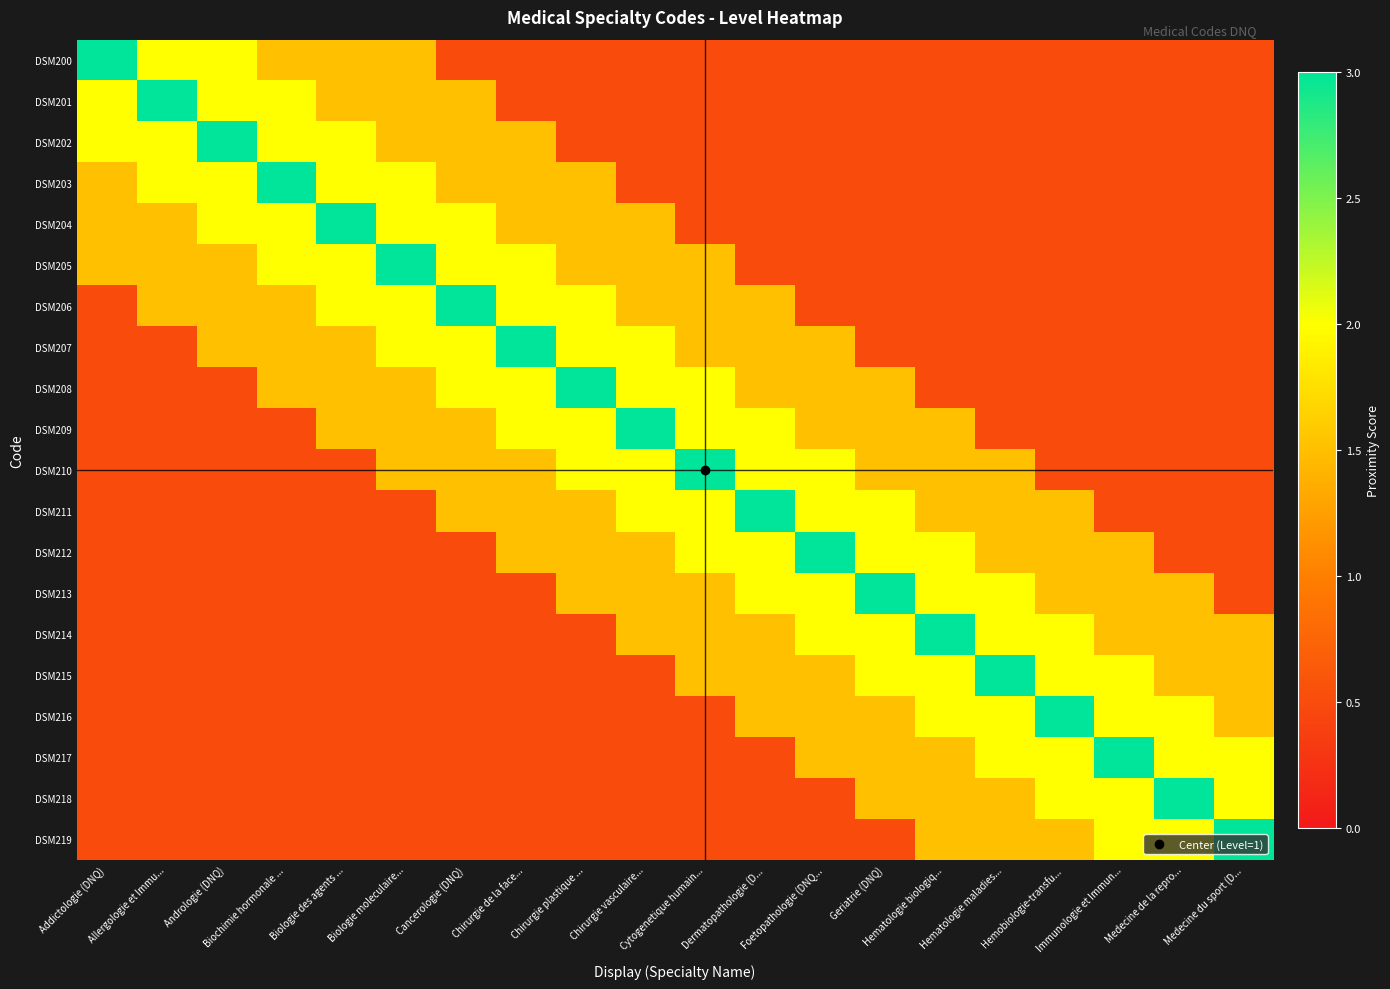

Reading left to right, extract all data points from this chart.

DSM200: Addictologie (DNQ)=3.0	Allergologie et Immu...=2.0	Andrologie (DNQ)=2.0	Biochimie hormonale ...=1.5	Biologie des agents ...=1.5	Biologie moleculaire...=1.5	Cancerologie (DNQ)=0.5	Chirurgie de la face...=0.5	Chirurgie plastique ...=0.5	Chirurgie vasculaire...=0.5	Cytogenetique humain...=0.5	Dermatopathologie (D...=0.5	Foetopathologie (DNQ...=0.5	Geriatrie (DNQ)=0.5	Hematologie biologiq...=0.5	Hematologie maladies...=0.5	Hemobiologie-transfu...=0.5	Immunologie et Immun...=0.5	Medecine de la repro...=0.5	Medecine du sport (D...=0.5
DSM201: Addictologie (DNQ)=2.0	Allergologie et Immu...=3.0	Andrologie (DNQ)=2.0	Biochimie hormonale ...=2.0	Biologie des agents ...=1.5	Biologie moleculaire...=1.5	Cancerologie (DNQ)=1.5	Chirurgie de la face...=0.5	Chirurgie plastique ...=0.5	Chirurgie vasculaire...=0.5	Cytogenetique humain...=0.5	Dermatopathologie (D...=0.5	Foetopathologie (DNQ...=0.5	Geriatrie (DNQ)=0.5	Hematologie biologiq...=0.5	Hematologie maladies...=0.5	Hemobiologie-transfu...=0.5	Immunologie et Immun...=0.5	Medecine de la repro...=0.5	Medecine du sport (D...=0.5
DSM202: Addictologie (DNQ)=2.0	Allergologie et Immu...=2.0	Andrologie (DNQ)=3.0	Biochimie hormonale ...=2.0	Biologie des agents ...=2.0	Biologie moleculaire...=1.5	Cancerologie (DNQ)=1.5	Chirurgie de la face...=1.5	Chirurgie plastique ...=0.5	Chirurgie vasculaire...=0.5	Cytogenetique humain...=0.5	Dermatopathologie (D...=0.5	Foetopathologie (DNQ...=0.5	Geriatrie (DNQ)=0.5	Hematologie biologiq...=0.5	Hematologie maladies...=0.5	Hemobiologie-transfu...=0.5	Immunologie et Immun...=0.5	Medecine de la repro...=0.5	Medecine du sport (D...=0.5
DSM203: Addictologie (DNQ)=1.5	Allergologie et Immu...=2.0	Andrologie (DNQ)=2.0	Biochimie hormonale ...=3.0	Biologie des agents ...=2.0	Biologie moleculaire...=2.0	Cancerologie (DNQ)=1.5	Chirurgie de la face...=1.5	Chirurgie plastique ...=1.5	Chirurgie vasculaire...=0.5	Cytogenetique humain...=0.5	Dermatopathologie (D...=0.5	Foetopathologie (DNQ...=0.5	Geriatrie (DNQ)=0.5	Hematologie biologiq...=0.5	Hematologie maladies...=0.5	Hemobiologie-transfu...=0.5	Immunologie et Immun...=0.5	Medecine de la repro...=0.5	Medecine du sport (D...=0.5
DSM204: Addictologie (DNQ)=1.5	Allergologie et Immu...=1.5	Andrologie (DNQ)=2.0	Biochimie hormonale ...=2.0	Biologie des agents ...=3.0	Biologie moleculaire...=2.0	Cancerologie (DNQ)=2.0	Chirurgie de la face...=1.5	Chirurgie plastique ...=1.5	Chirurgie vasculaire...=1.5	Cytogenetique humain...=0.5	Dermatopathologie (D...=0.5	Foetopathologie (DNQ...=0.5	Geriatrie (DNQ)=0.5	Hematologie biologiq...=0.5	Hematologie maladies...=0.5	Hemobiologie-transfu...=0.5	Immunologie et Immun...=0.5	Medecine de la repro...=0.5	Medecine du sport (D...=0.5
DSM205: Addictologie (DNQ)=1.5	Allergologie et Immu...=1.5	Andrologie (DNQ)=1.5	Biochimie hormonale ...=2.0	Biologie des agents ...=2.0	Biologie moleculaire...=3.0	Cancerologie (DNQ)=2.0	Chirurgie de la face...=2.0	Chirurgie plastique ...=1.5	Chirurgie vasculaire...=1.5	Cytogenetique humain...=1.5	Dermatopathologie (D...=0.5	Foetopathologie (DNQ...=0.5	Geriatrie (DNQ)=0.5	Hematologie biologiq...=0.5	Hematologie maladies...=0.5	Hemobiologie-transfu...=0.5	Immunologie et Immun...=0.5	Medecine de la repro...=0.5	Medecine du sport (D...=0.5
DSM206: Addictologie (DNQ)=0.5	Allergologie et Immu...=1.5	Andrologie (DNQ)=1.5	Biochimie hormonale ...=1.5	Biologie des agents ...=2.0	Biologie moleculaire...=2.0	Cancerologie (DNQ)=3.0	Chirurgie de la face...=2.0	Chirurgie plastique ...=2.0	Chirurgie vasculaire...=1.5	Cytogenetique humain...=1.5	Dermatopathologie (D...=1.5	Foetopathologie (DNQ...=0.5	Geriatrie (DNQ)=0.5	Hematologie biologiq...=0.5	Hematologie maladies...=0.5	Hemobiologie-transfu...=0.5	Immunologie et Immun...=0.5	Medecine de la repro...=0.5	Medecine du sport (D...=0.5
DSM207: Addictologie (DNQ)=0.5	Allergologie et Immu...=0.5	Andrologie (DNQ)=1.5	Biochimie hormonale ...=1.5	Biologie des agents ...=1.5	Biologie moleculaire...=2.0	Cancerologie (DNQ)=2.0	Chirurgie de la face...=3.0	Chirurgie plastique ...=2.0	Chirurgie vasculaire...=2.0	Cytogenetique humain...=1.5	Dermatopathologie (D...=1.5	Foetopathologie (DNQ...=1.5	Geriatrie (DNQ)=0.5	Hematologie biologiq...=0.5	Hematologie maladies...=0.5	Hemobiologie-transfu...=0.5	Immunologie et Immun...=0.5	Medecine de la repro...=0.5	Medecine du sport (D...=0.5
DSM208: Addictologie (DNQ)=0.5	Allergologie et Immu...=0.5	Andrologie (DNQ)=0.5	Biochimie hormonale ...=1.5	Biologie des agents ...=1.5	Biologie moleculaire...=1.5	Cancerologie (DNQ)=2.0	Chirurgie de la face...=2.0	Chirurgie plastique ...=3.0	Chirurgie vasculaire...=2.0	Cytogenetique humain...=2.0	Dermatopathologie (D...=1.5	Foetopathologie (DNQ...=1.5	Geriatrie (DNQ)=1.5	Hematologie biologiq...=0.5	Hematologie maladies...=0.5	Hemobiologie-transfu...=0.5	Immunologie et Immun...=0.5	Medecine de la repro...=0.5	Medecine du sport (D...=0.5
DSM209: Addictologie (DNQ)=0.5	Allergologie et Immu...=0.5	Andrologie (DNQ)=0.5	Biochimie hormonale ...=0.5	Biologie des agents ...=1.5	Biologie moleculaire...=1.5	Cancerologie (DNQ)=1.5	Chirurgie de la face...=2.0	Chirurgie plastique ...=2.0	Chirurgie vasculaire...=3.0	Cytogenetique humain...=2.0	Dermatopathologie (D...=2.0	Foetopathologie (DNQ...=1.5	Geriatrie (DNQ)=1.5	Hematologie biologiq...=1.5	Hematologie maladies...=0.5	Hemobiologie-transfu...=0.5	Immunologie et Immun...=0.5	Medecine de la repro...=0.5	Medecine du sport (D...=0.5
DSM210: Addictologie (DNQ)=0.5	Allergologie et Immu...=0.5	Andrologie (DNQ)=0.5	Biochimie hormonale ...=0.5	Biologie des agents ...=0.5	Biologie moleculaire...=1.5	Cancerologie (DNQ)=1.5	Chirurgie de la face...=1.5	Chirurgie plastique ...=2.0	Chirurgie vasculaire...=2.0	Cytogenetique humain...=3.0	Dermatopathologie (D...=2.0	Foetopathologie (DNQ...=2.0	Geriatrie (DNQ)=1.5	Hematologie biologiq...=1.5	Hematologie maladies...=1.5	Hemobiologie-transfu...=0.5	Immunologie et Immun...=0.5	Medecine de la repro...=0.5	Medecine du sport (D...=0.5
DSM211: Addictologie (DNQ)=0.5	Allergologie et Immu...=0.5	Andrologie (DNQ)=0.5	Biochimie hormonale ...=0.5	Biologie des agents ...=0.5	Biologie moleculaire...=0.5	Cancerologie (DNQ)=1.5	Chirurgie de la face...=1.5	Chirurgie plastique ...=1.5	Chirurgie vasculaire...=2.0	Cytogenetique humain...=2.0	Dermatopathologie (D...=3.0	Foetopathologie (DNQ...=2.0	Geriatrie (DNQ)=2.0	Hematologie biologiq...=1.5	Hematologie maladies...=1.5	Hemobiologie-transfu...=1.5	Immunologie et Immun...=0.5	Medecine de la repro...=0.5	Medecine du sport (D...=0.5
DSM212: Addictologie (DNQ)=0.5	Allergologie et Immu...=0.5	Andrologie (DNQ)=0.5	Biochimie hormonale ...=0.5	Biologie des agents ...=0.5	Biologie moleculaire...=0.5	Cancerologie (DNQ)=0.5	Chirurgie de la face...=1.5	Chirurgie plastique ...=1.5	Chirurgie vasculaire...=1.5	Cytogenetique humain...=2.0	Dermatopathologie (D...=2.0	Foetopathologie (DNQ...=3.0	Geriatrie (DNQ)=2.0	Hematologie biologiq...=2.0	Hematologie maladies...=1.5	Hemobiologie-transfu...=1.5	Immunologie et Immun...=1.5	Medecine de la repro...=0.5	Medecine du sport (D...=0.5
DSM213: Addictologie (DNQ)=0.5	Allergologie et Immu...=0.5	Andrologie (DNQ)=0.5	Biochimie hormonale ...=0.5	Biologie des agents ...=0.5	Biologie moleculaire...=0.5	Cancerologie (DNQ)=0.5	Chirurgie de la face...=0.5	Chirurgie plastique ...=1.5	Chirurgie vasculaire...=1.5	Cytogenetique humain...=1.5	Dermatopathologie (D...=2.0	Foetopathologie (DNQ...=2.0	Geriatrie (DNQ)=3.0	Hematologie biologiq...=2.0	Hematologie maladies...=2.0	Hemobiologie-transfu...=1.5	Immunologie et Immun...=1.5	Medecine de la repro...=1.5	Medecine du sport (D...=0.5
DSM214: Addictologie (DNQ)=0.5	Allergologie et Immu...=0.5	Andrologie (DNQ)=0.5	Biochimie hormonale ...=0.5	Biologie des agents ...=0.5	Biologie moleculaire...=0.5	Cancerologie (DNQ)=0.5	Chirurgie de la face...=0.5	Chirurgie plastique ...=0.5	Chirurgie vasculaire...=1.5	Cytogenetique humain...=1.5	Dermatopathologie (D...=1.5	Foetopathologie (DNQ...=2.0	Geriatrie (DNQ)=2.0	Hematologie biologiq...=3.0	Hematologie maladies...=2.0	Hemobiologie-transfu...=2.0	Immunologie et Immun...=1.5	Medecine de la repro...=1.5	Medecine du sport (D...=1.5
DSM215: Addictologie (DNQ)=0.5	Allergologie et Immu...=0.5	Andrologie (DNQ)=0.5	Biochimie hormonale ...=0.5	Biologie des agents ...=0.5	Biologie moleculaire...=0.5	Cancerologie (DNQ)=0.5	Chirurgie de la face...=0.5	Chirurgie plastique ...=0.5	Chirurgie vasculaire...=0.5	Cytogenetique humain...=1.5	Dermatopathologie (D...=1.5	Foetopathologie (DNQ...=1.5	Geriatrie (DNQ)=2.0	Hematologie biologiq...=2.0	Hematologie maladies...=3.0	Hemobiologie-transfu...=2.0	Immunologie et Immun...=2.0	Medecine de la repro...=1.5	Medecine du sport (D...=1.5
DSM216: Addictologie (DNQ)=0.5	Allergologie et Immu...=0.5	Andrologie (DNQ)=0.5	Biochimie hormonale ...=0.5	Biologie des agents ...=0.5	Biologie moleculaire...=0.5	Cancerologie (DNQ)=0.5	Chirurgie de la face...=0.5	Chirurgie plastique ...=0.5	Chirurgie vasculaire...=0.5	Cytogenetique humain...=0.5	Dermatopathologie (D...=1.5	Foetopathologie (DNQ...=1.5	Geriatrie (DNQ)=1.5	Hematologie biologiq...=2.0	Hematologie maladies...=2.0	Hemobiologie-transfu...=3.0	Immunologie et Immun...=2.0	Medecine de la repro...=2.0	Medecine du sport (D...=1.5
DSM217: Addictologie (DNQ)=0.5	Allergologie et Immu...=0.5	Andrologie (DNQ)=0.5	Biochimie hormonale ...=0.5	Biologie des agents ...=0.5	Biologie moleculaire...=0.5	Cancerologie (DNQ)=0.5	Chirurgie de la face...=0.5	Chirurgie plastique ...=0.5	Chirurgie vasculaire...=0.5	Cytogenetique humain...=0.5	Dermatopathologie (D...=0.5	Foetopathologie (DNQ...=1.5	Geriatrie (DNQ)=1.5	Hematologie biologiq...=1.5	Hematologie maladies...=2.0	Hemobiologie-transfu...=2.0	Immunologie et Immun...=3.0	Medecine de la repro...=2.0	Medecine du sport (D...=2.0
DSM218: Addictologie (DNQ)=0.5	Allergologie et Immu...=0.5	Andrologie (DNQ)=0.5	Biochimie hormonale ...=0.5	Biologie des agents ...=0.5	Biologie moleculaire...=0.5	Cancerologie (DNQ)=0.5	Chirurgie de la face...=0.5	Chirurgie plastique ...=0.5	Chirurgie vasculaire...=0.5	Cytogenetique humain...=0.5	Dermatopathologie (D...=0.5	Foetopathologie (DNQ...=0.5	Geriatrie (DNQ)=1.5	Hematologie biologiq...=1.5	Hematologie maladies...=1.5	Hemobiologie-transfu...=2.0	Immunologie et Immun...=2.0	Medecine de la repro...=3.0	Medecine du sport (D...=2.0
DSM219: Addictologie (DNQ)=0.5	Allergologie et Immu...=0.5	Andrologie (DNQ)=0.5	Biochimie hormonale ...=0.5	Biologie des agents ...=0.5	Biologie moleculaire...=0.5	Cancerologie (DNQ)=0.5	Chirurgie de la face...=0.5	Chirurgie plastique ...=0.5	Chirurgie vasculaire...=0.5	Cytogenetique humain...=0.5	Dermatopathologie (D...=0.5	Foetopathologie (DNQ...=0.5	Geriatrie (DNQ)=0.5	Hematologie biologiq...=1.5	Hematologie maladies...=1.5	Hemobiologie-transfu...=1.5	Immunologie et Immun...=2.0	Medecine de la repro...=2.0	Medecine du sport (D...=3.0